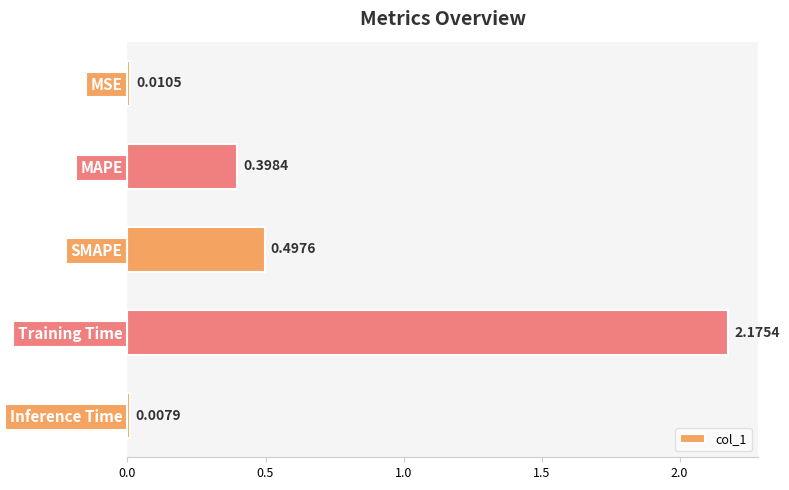

List the labels in order of value, smallest first.

Inference Time, MSE, MAPE, SMAPE, Training Time